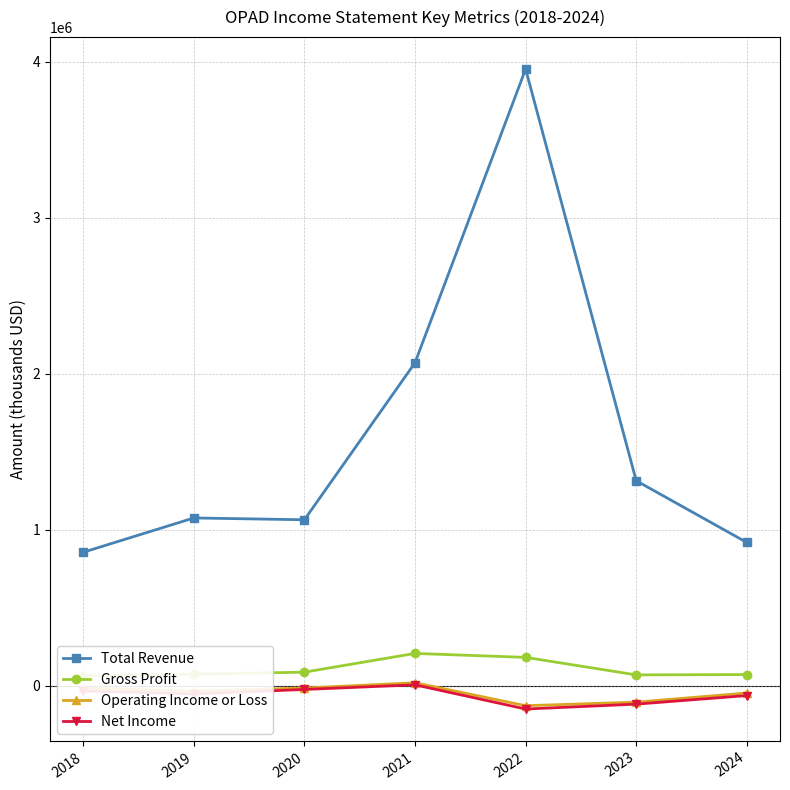

How many data points in Operating Income or Loss are above -33400?

3